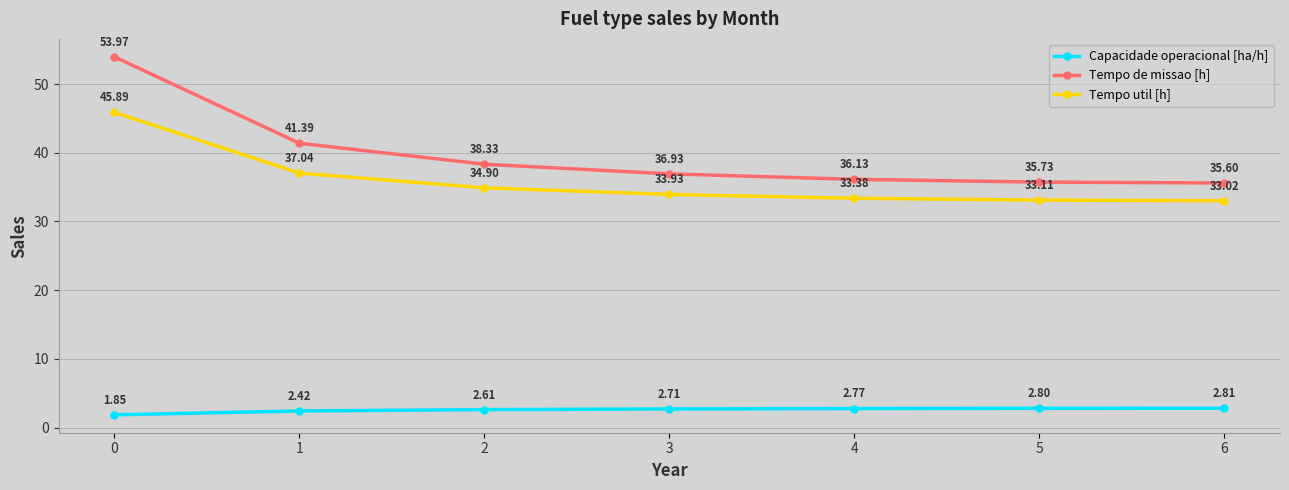

What is the sum of all Capacidade operacional [ha/h] values?

18.0